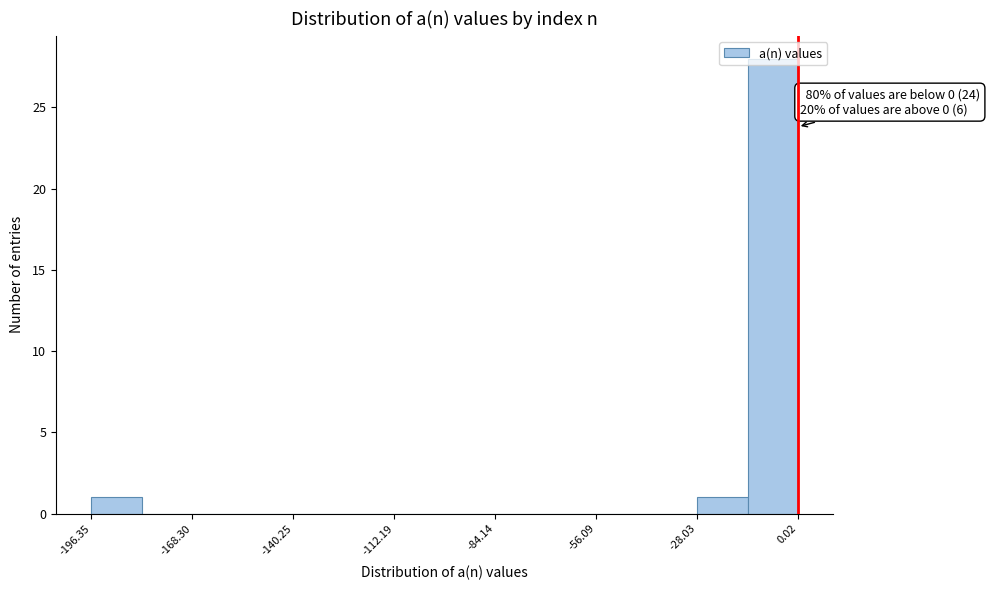

Read against the x-axis, roughly where is the centre of the tallest bar?

-5